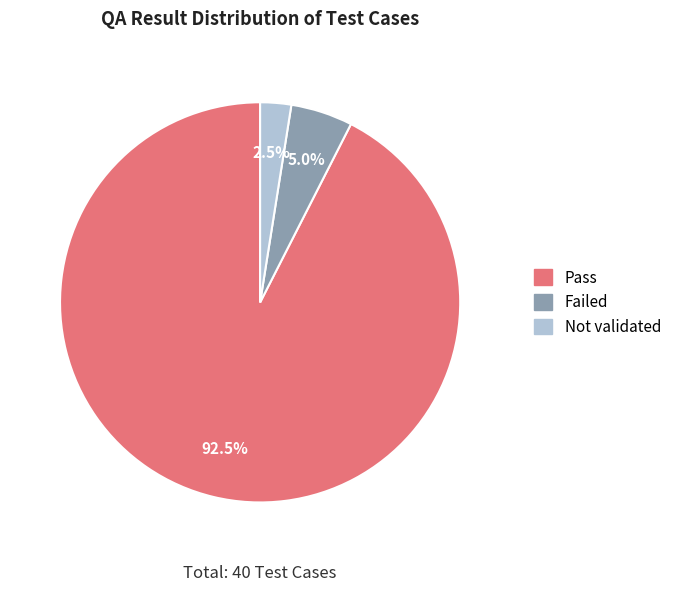

How many slices are in this pie chart?

3